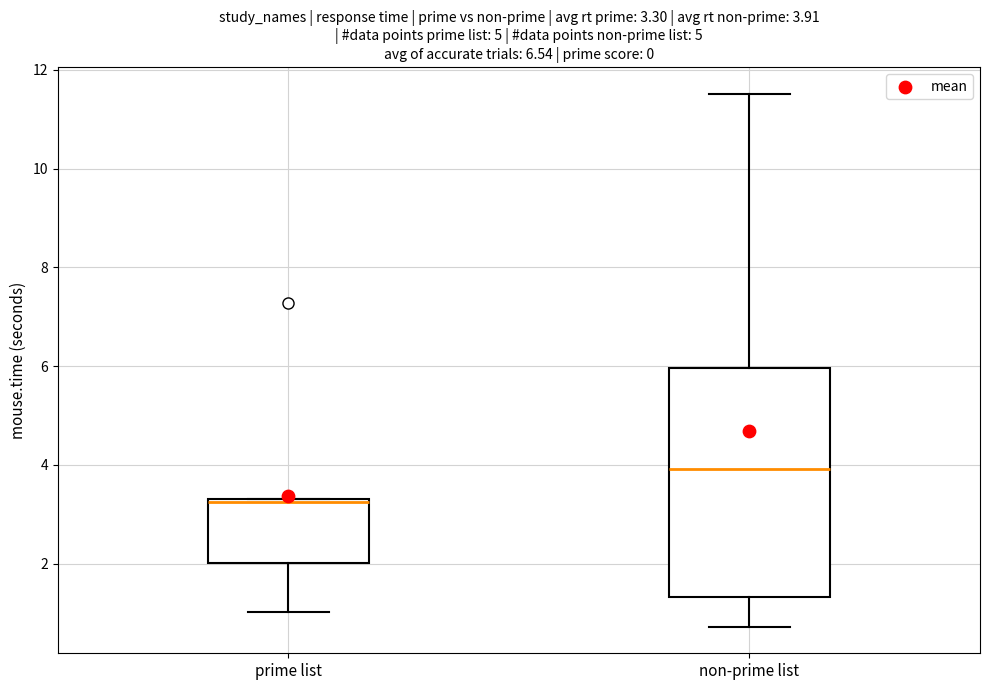

Which box has the highest median line?

non-prime list